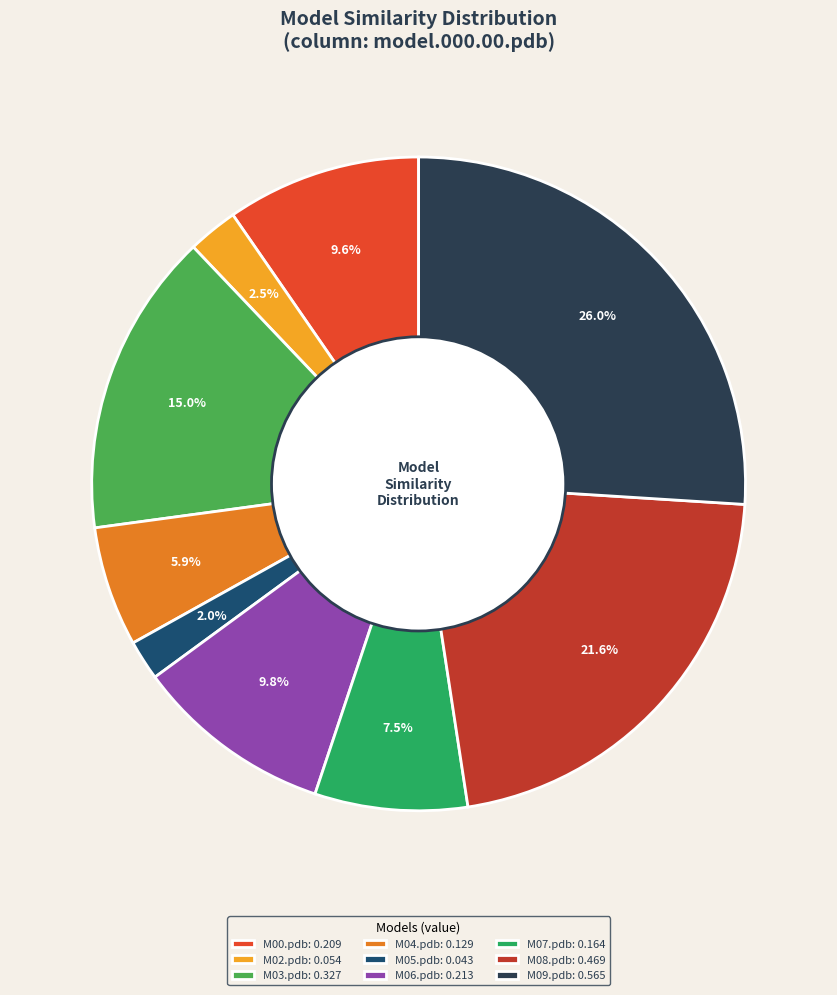

Combined, what portion of the pie is M09.pdb: 0.565 and M05.pdb: 0.043?

28.0%